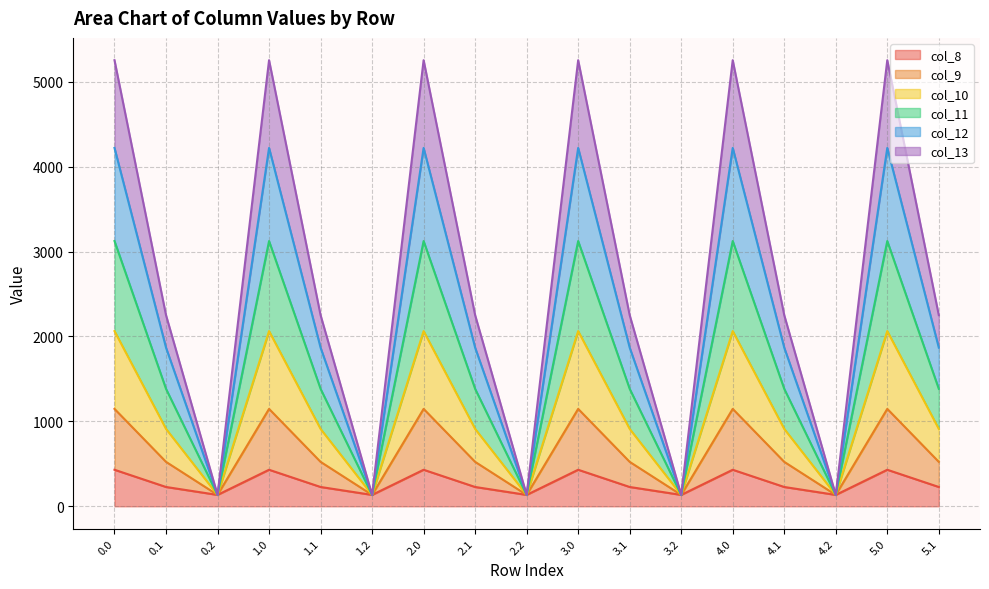

Where is the first local maximum for col_10?

1.0